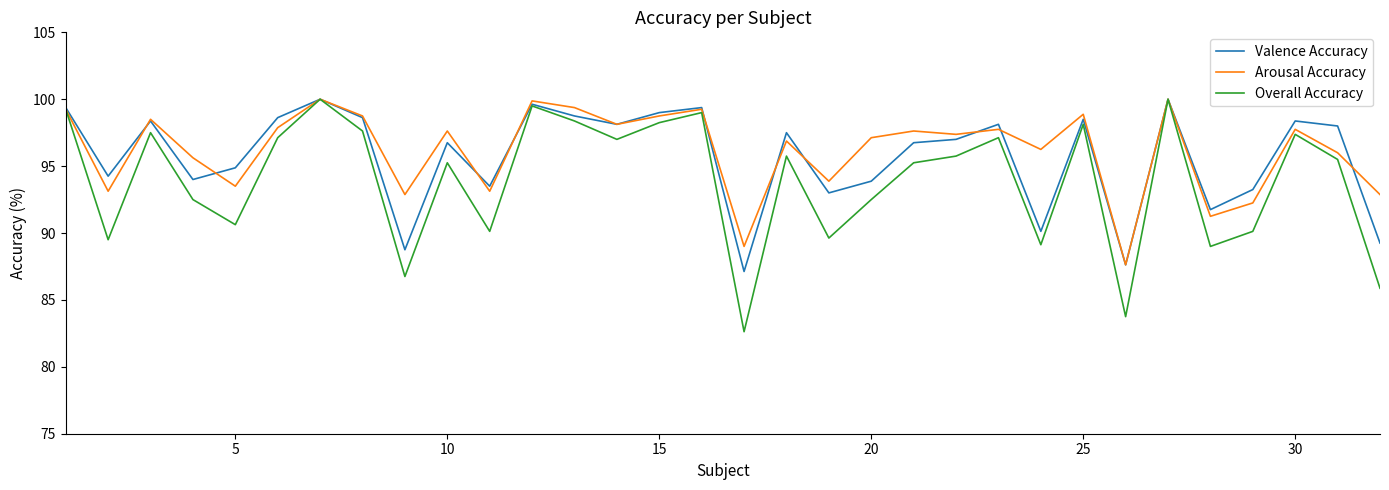

What is the highest value of the Overall Accuracy series?

100.0